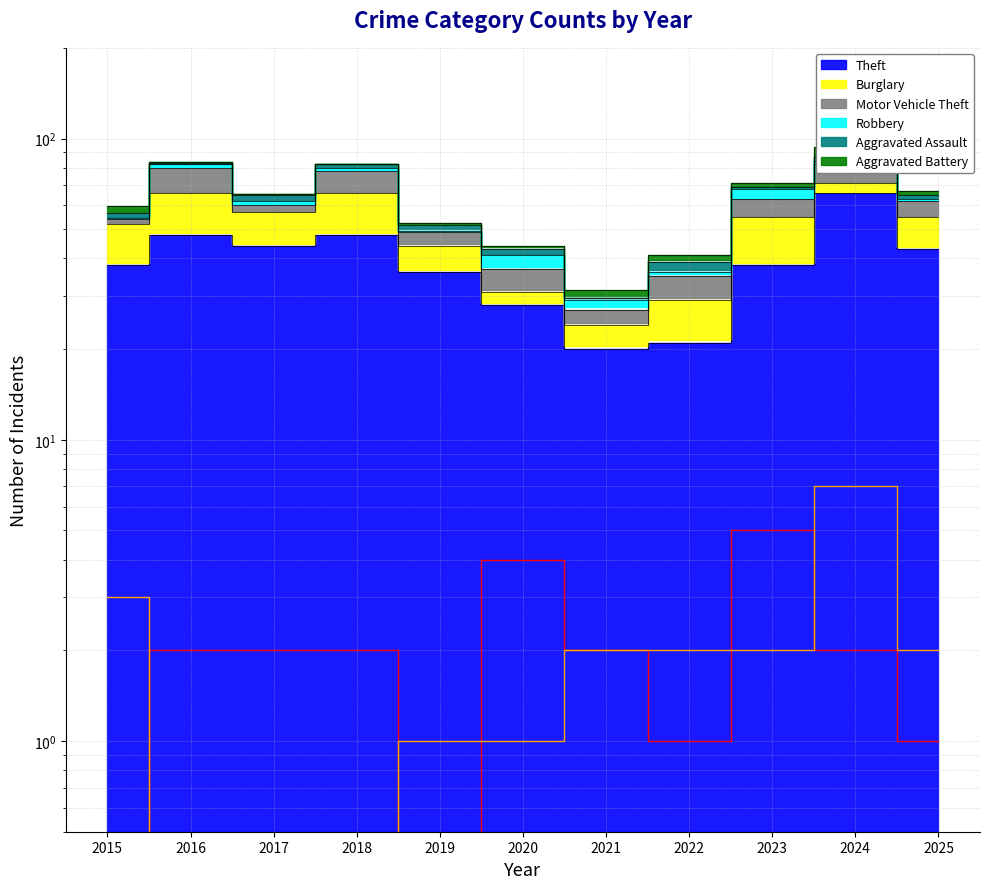

How many data points in Theft are less than 38?

4